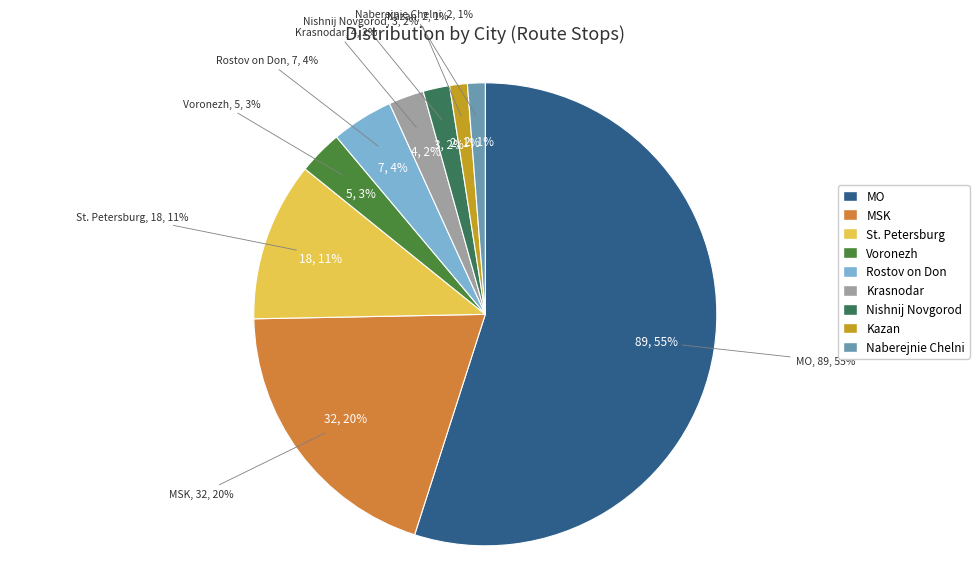

What is the majority slice?

MO